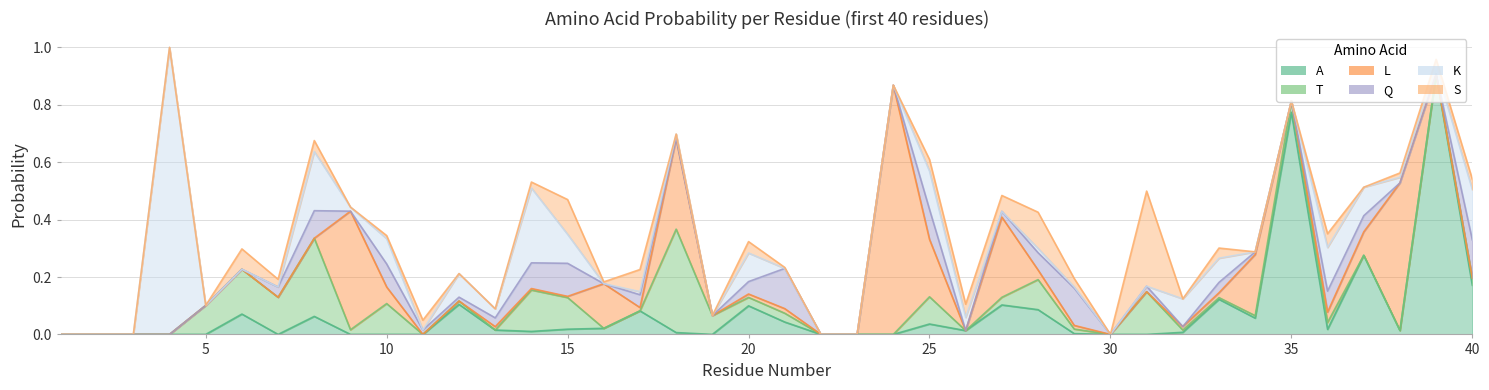

Where is the first local minimum for Q?

9